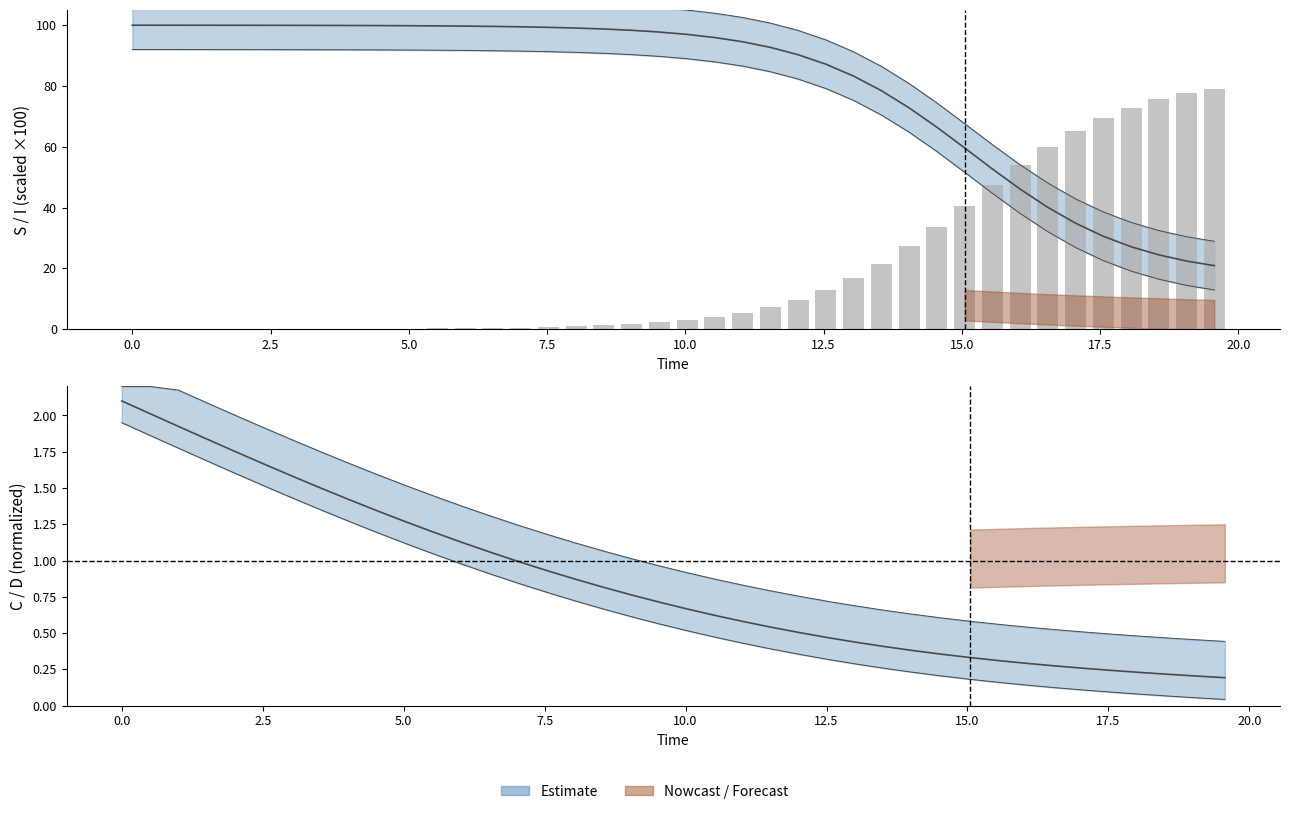

Reading right to left, list all the values displayed in this chart.

S: 79.1	77.6	75.6	72.9	69.5	65.1	59.9	53.9	47.3	40.4	33.6	27.2	21.6	16.8	12.8	9.7	7.3	5.5	4.1	3.0	2.3	1.7	1.3	1.0	0.7	0.5	0.4	0.3	0.2	0.2	0.1	0.1	0.1	0.1	0.1	0.0	0.0	0.0	0.0	0.0
I: 20.9	22.4	24.4	27.1	30.5	34.9	40.1	46.1	52.7	59.6	66.4	72.8	78.4	83.2	87.2	90.3	92.7	94.5	95.9	97.0	97.7	98.3	98.7	99.0	99.3	99.5	99.6	99.7	99.8	99.8	99.9	99.9	99.9	99.9	99.9	100.0	100.0	100.0	100.0	100.0
C: 0.2	0.2	0.2	0.2	0.2	0.3	0.3	0.3	0.3	0.3	0.4	0.4	0.4	0.4	0.5	0.5	0.5	0.6	0.6	0.7	0.7	0.8	0.8	0.9	0.9	1.0	1.1	1.1	1.2	1.3	1.3	1.4	1.5	1.6	1.7	1.8	1.8	1.9	2.0	2.1
D: 0.0	0.1	0.1	0.1	0.1	0.1	0.1	0.1	0.2	0.2	0.2	0.2	0.3	0.3	0.3	0.4	0.4	0.4	0.5	0.5	0.6	0.6	0.7	0.7	0.8	0.8	0.9	1.0	1.0	1.1	1.2	1.3	1.4	1.4	1.5	1.6	1.7	1.8	1.9	2.0